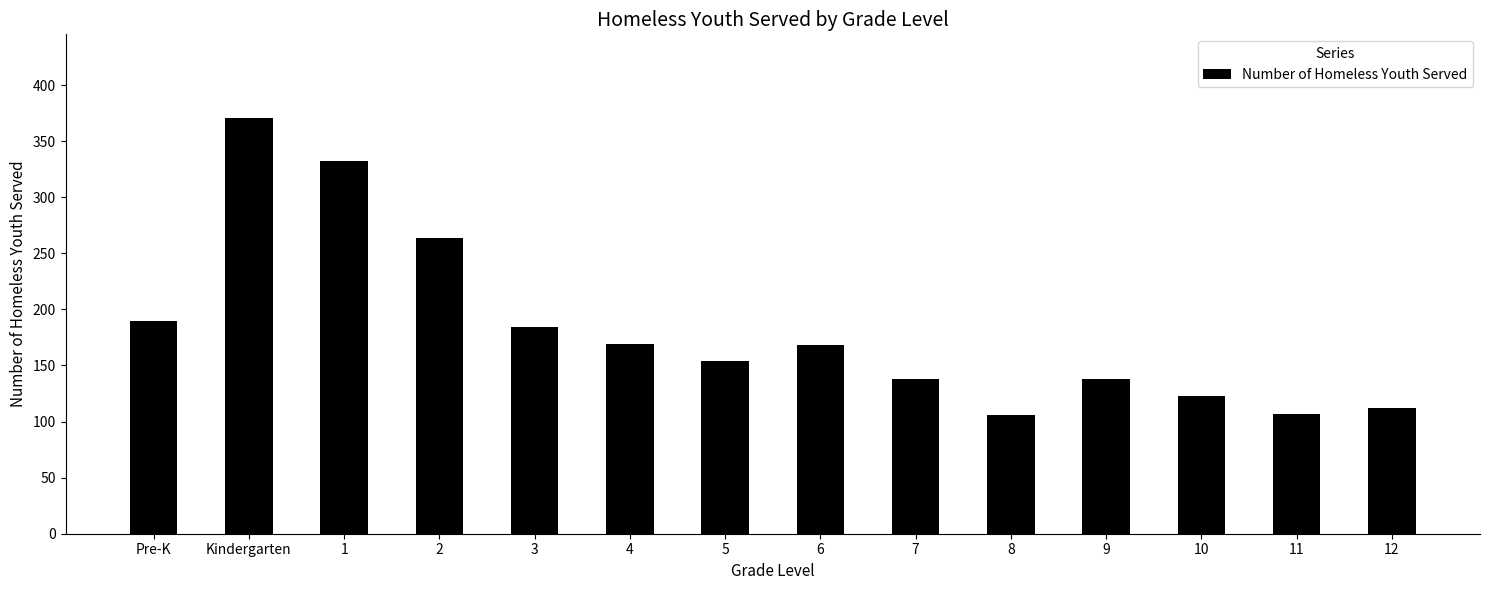

What is the label of the 2nd bar from the left?

Kindergarten